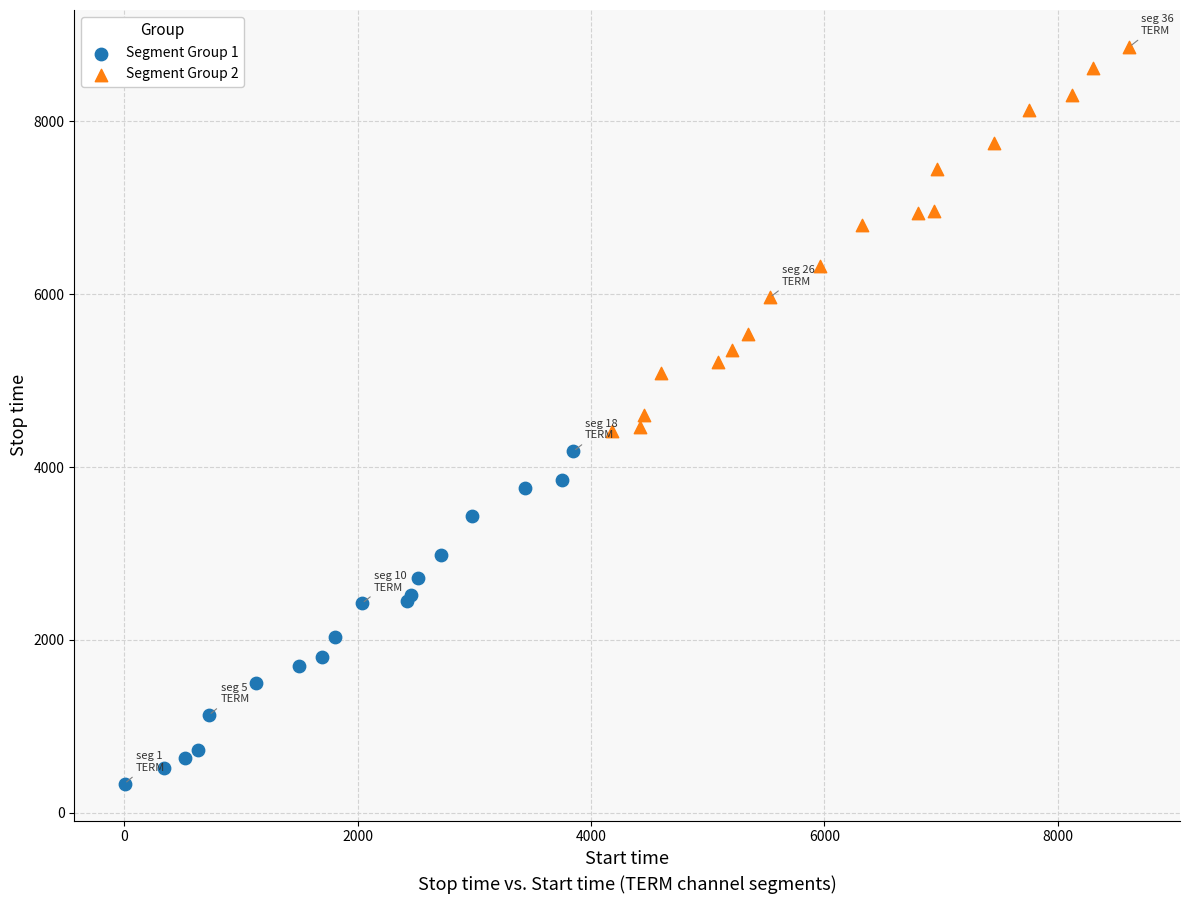

What are all the series names shown in the legend?

Segment Group 1, Segment Group 2